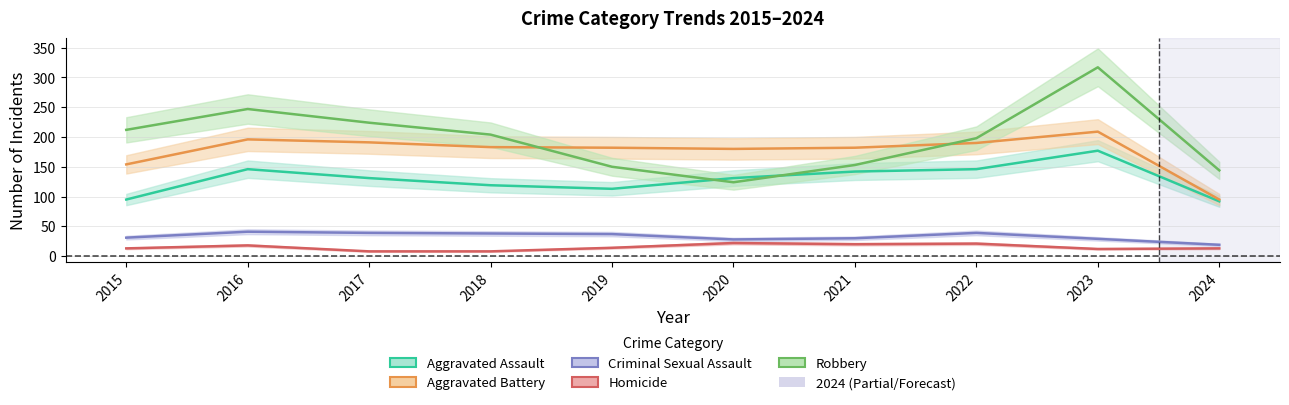

Where is the first local minimum for Aggravated Battery?

2020